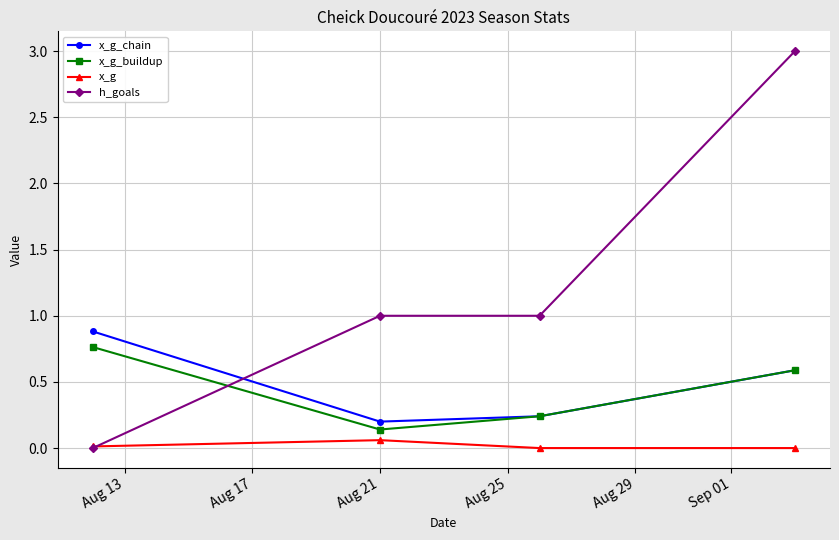

At how many categories does at least one series exceed 0?

4